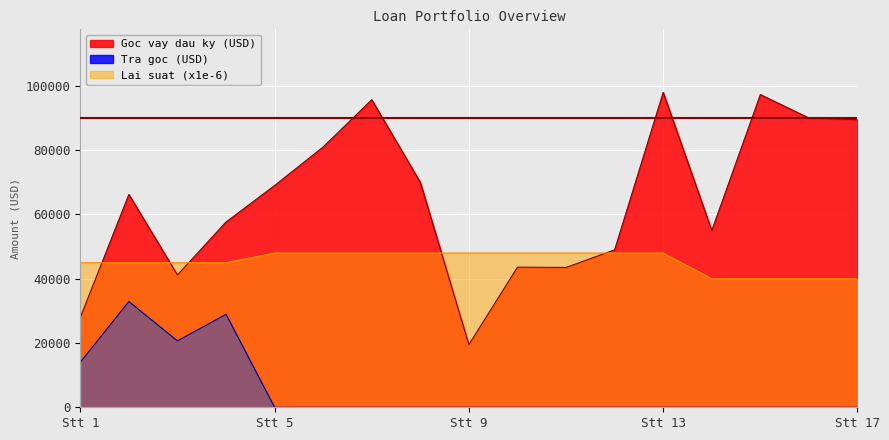

True or false: Lai suat (%) and Tra goc (USD) cross at least once.

False